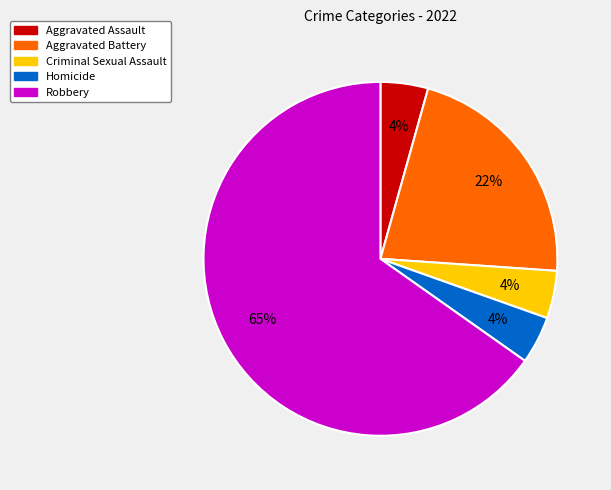

Between Homicide and Aggravated Battery, which is larger?

Aggravated Battery